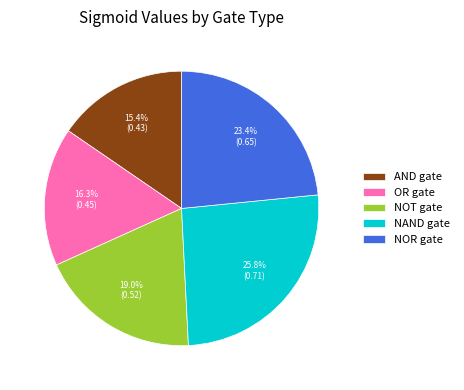

Count the number of slices in the pie.

5